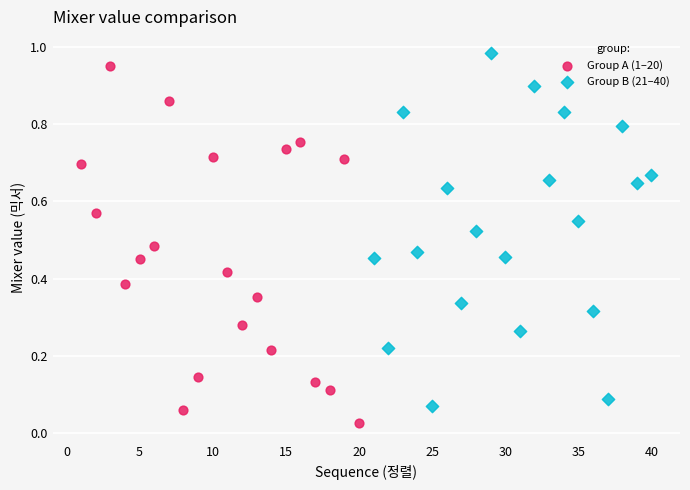

Which series reaches the minimum Y coordinate?

Group A (1–20)